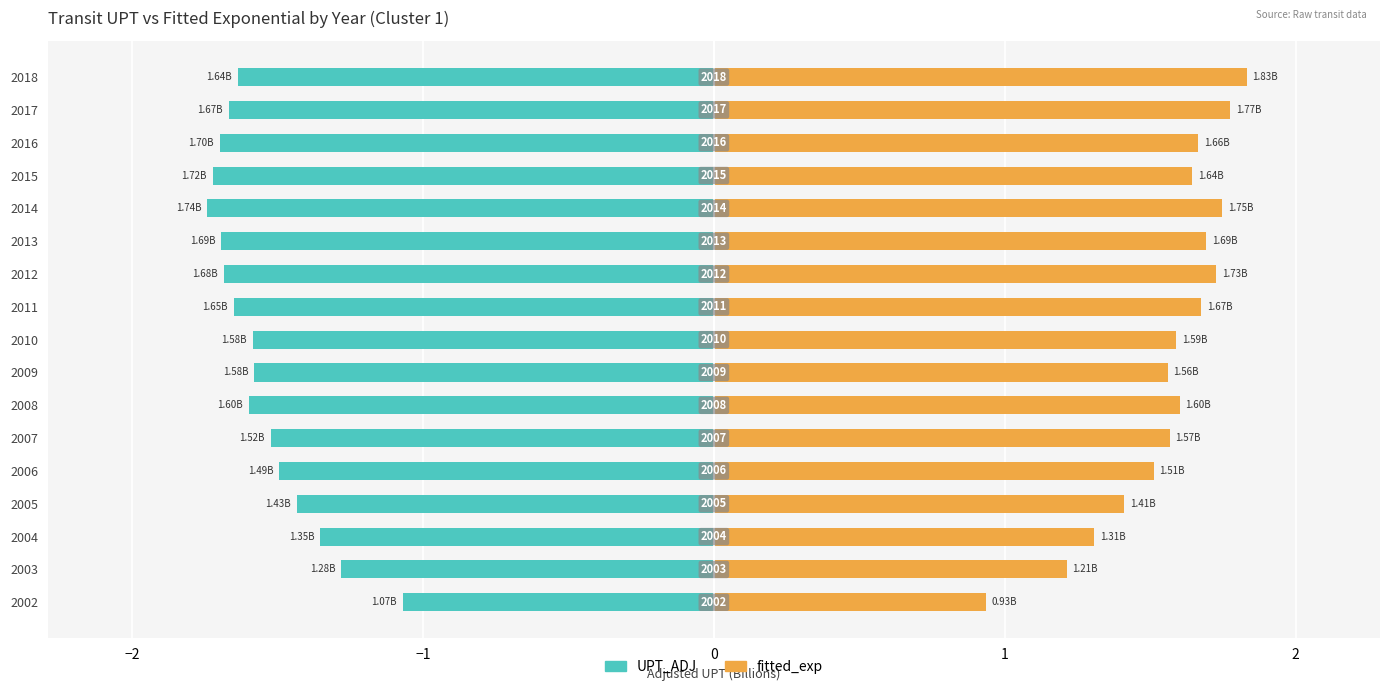

How many groups of bars are there?

17